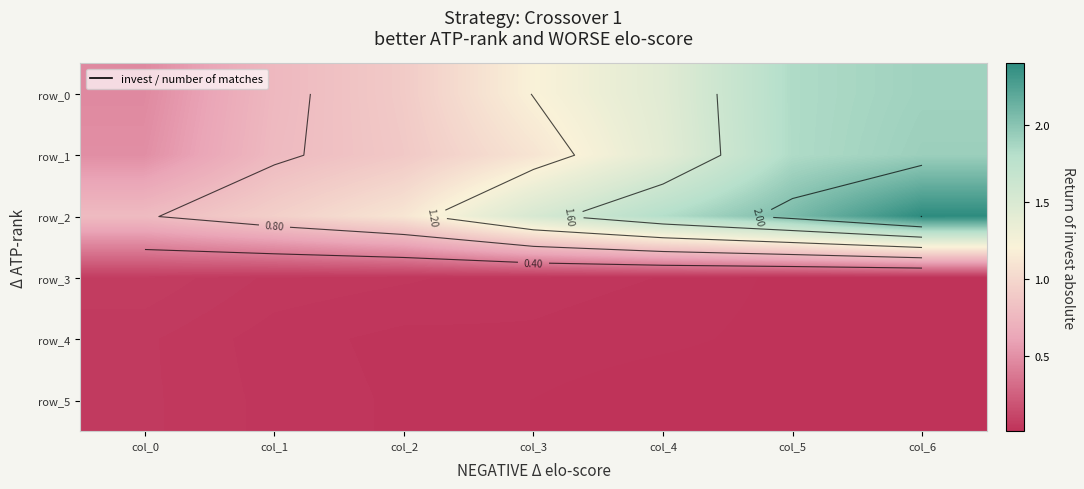

Rank the series by their maximum value, from highest to lowest.

row_2, row_1, row_0, row_3, row_5, row_4